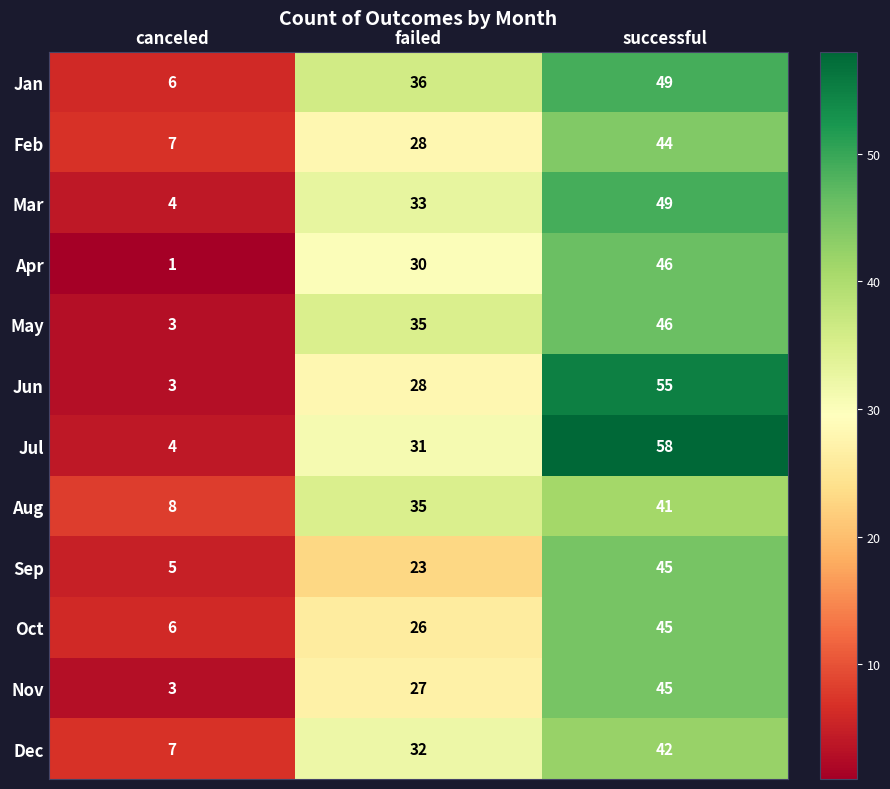

At which label is Jul closest to 31?

failed